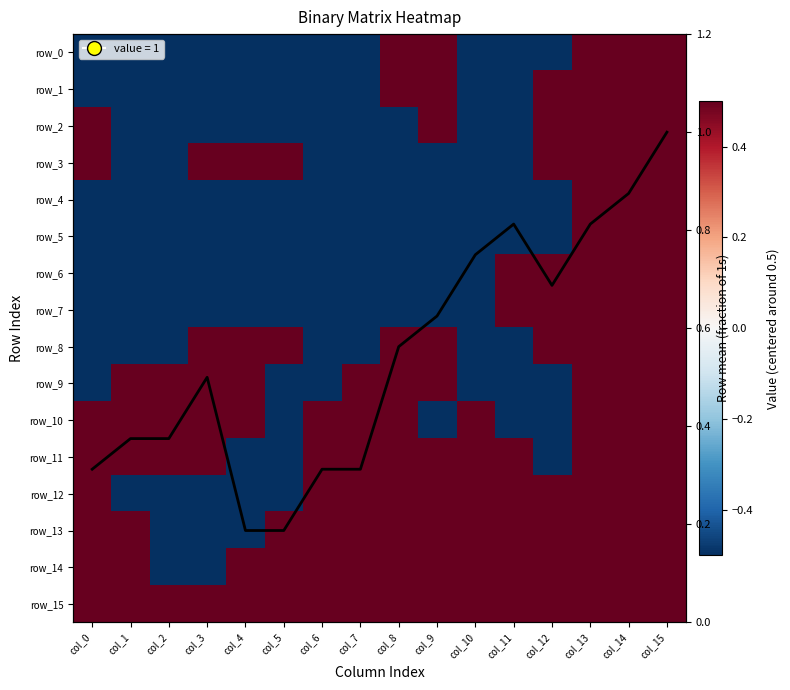

The row_10 series shows 0.3 at col_6. True or false?

False